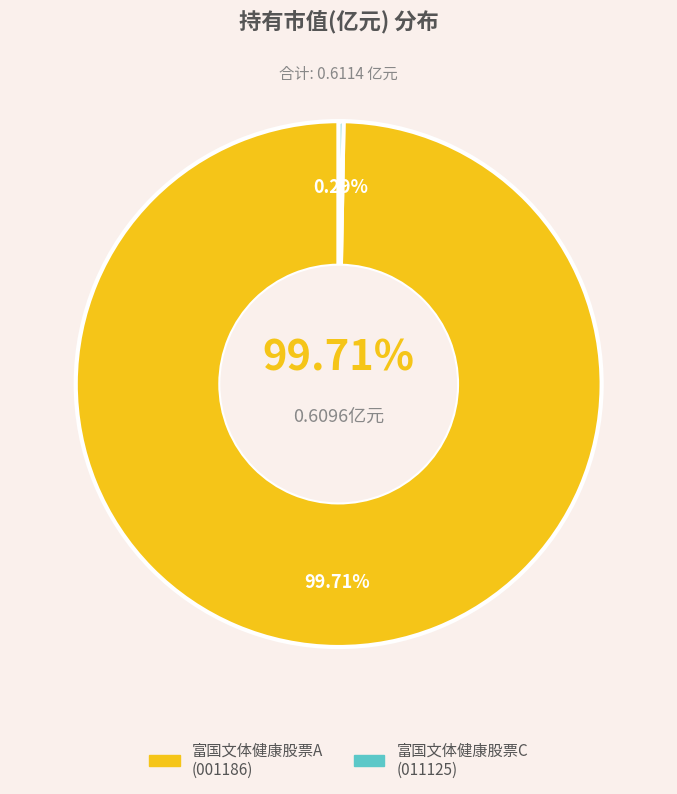

Combined, do 富国文体健康股票C and 富国文体健康股票A account for over 50%?

Yes